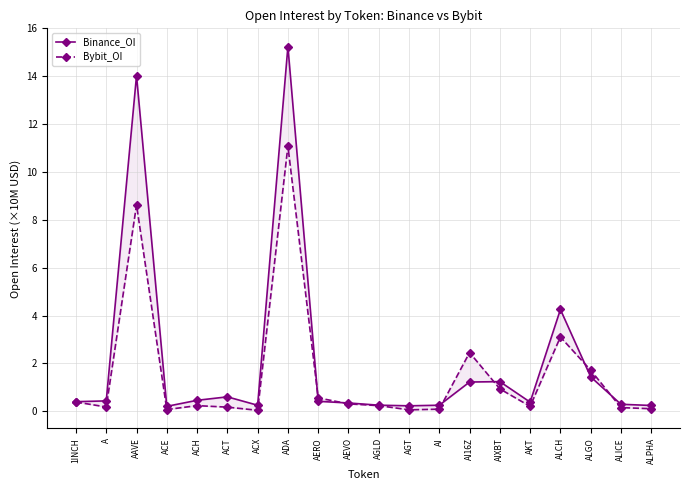

True or false: Binance_OI and Bybit_OI intersect in this chart.

True